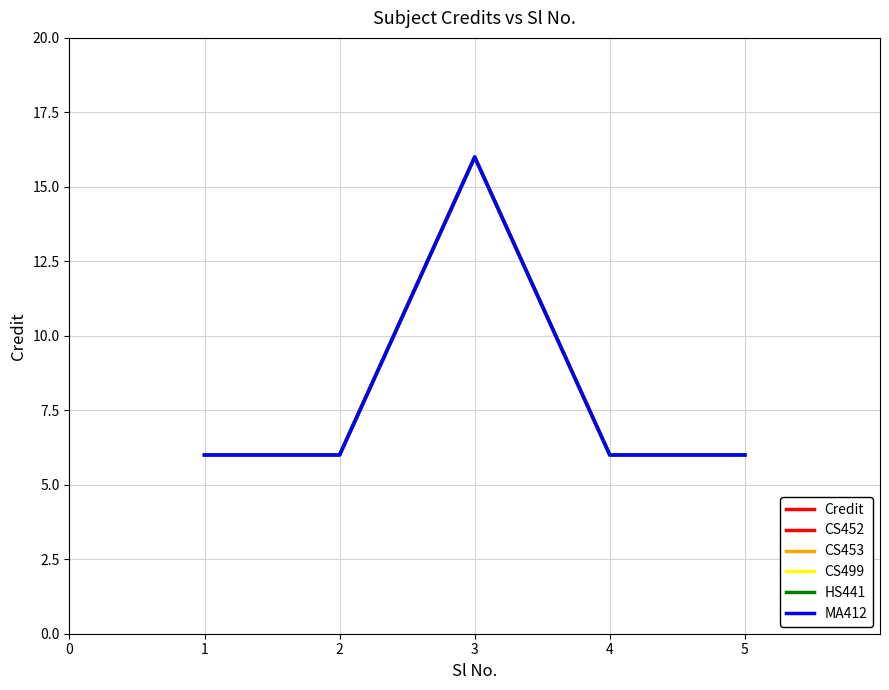

True or false: CS453 has more than 1 points higher than both neighbors.

False